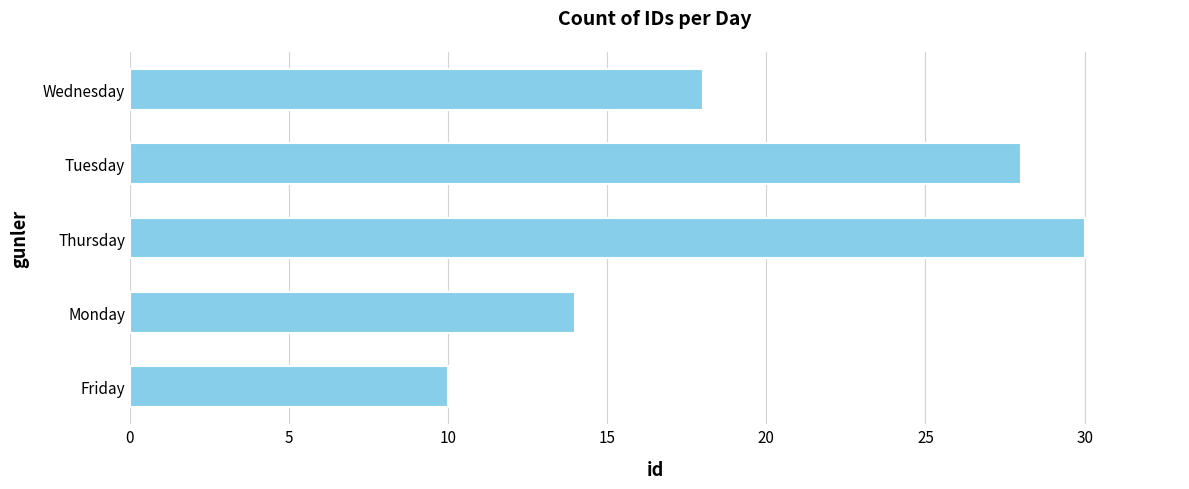

Count the number of data series in this chart.

1